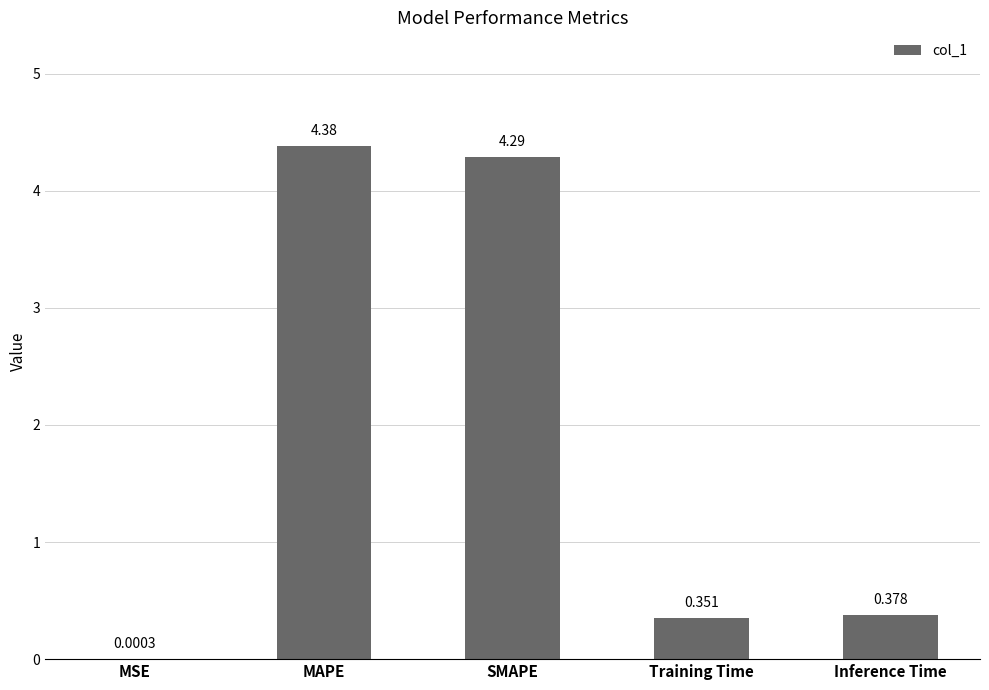

At which label is the value closest to 2?

Inference Time